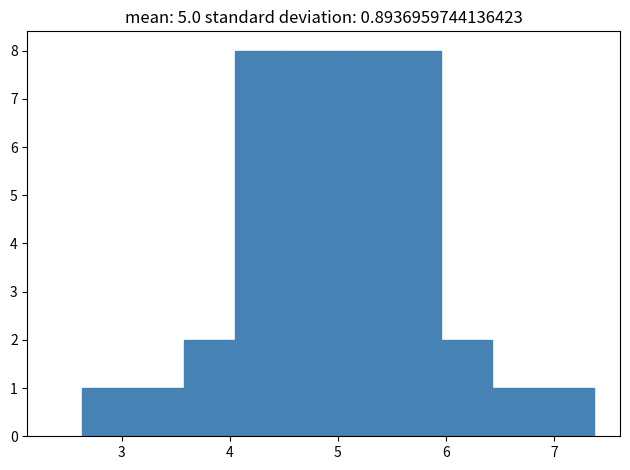

Reading left to right, transcribe this chart: for each bar, give the range it covers on the x-axis and its height. Neither the bar edges nor the heights are printed on the chart, so give them approximately, as read against the axes.

2.6 to 3.1: 1
3.1 to 3.6: 1
3.6 to 4.1: 2
4.1 to 4.5: 8
4.5 to 5.0: 8
5.0 to 5.5: 8
5.5 to 5.9: 8
5.9 to 6.4: 2
6.4 to 6.9: 1
6.9 to 7.4: 1